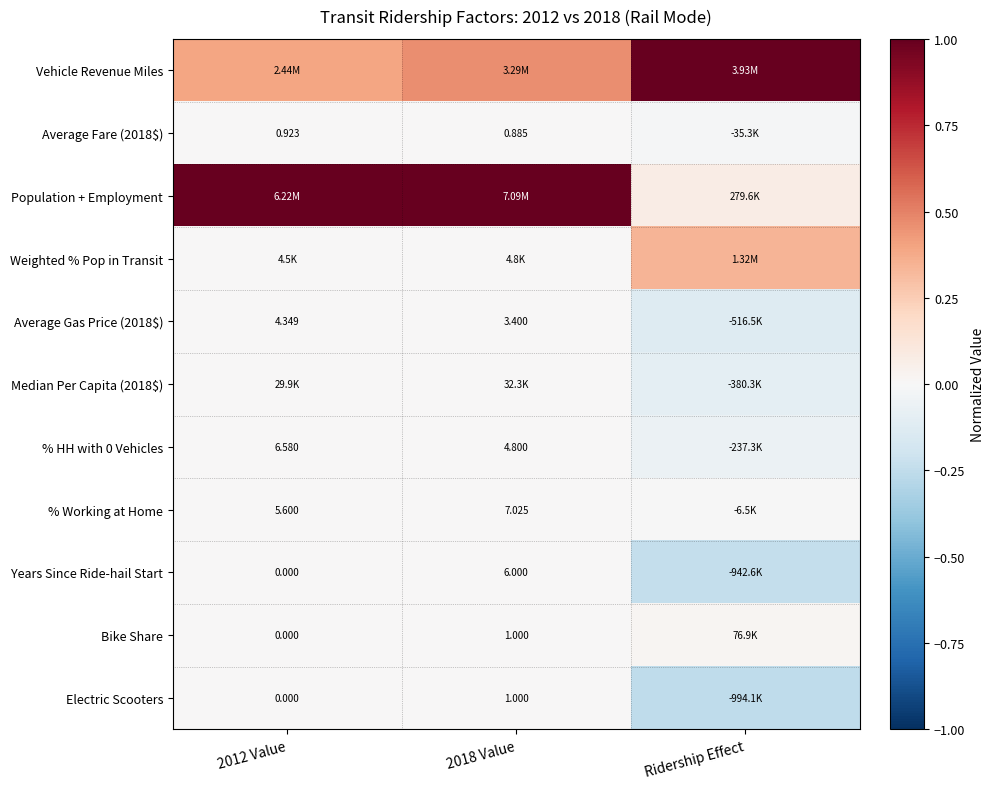

What is the maximum value shown in the chart?

1.0